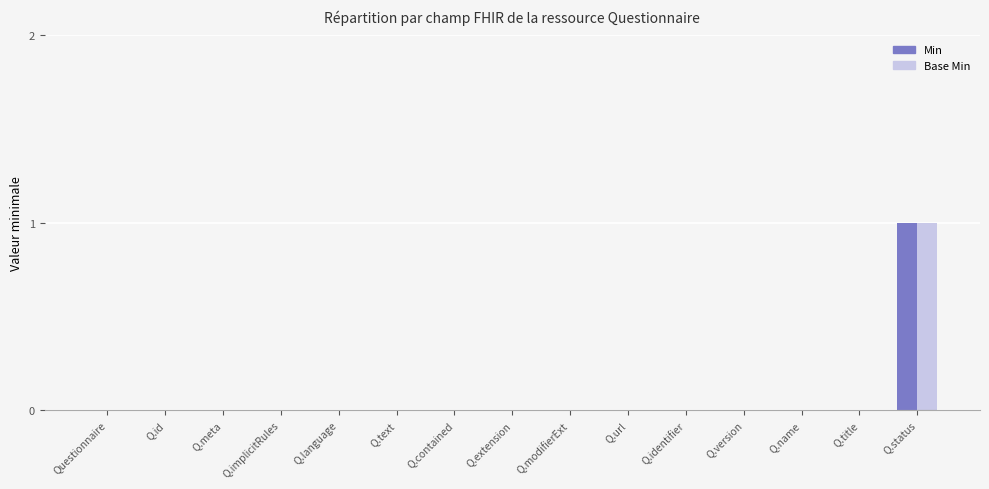

At which category is the sum across all series the highest?

Q.status